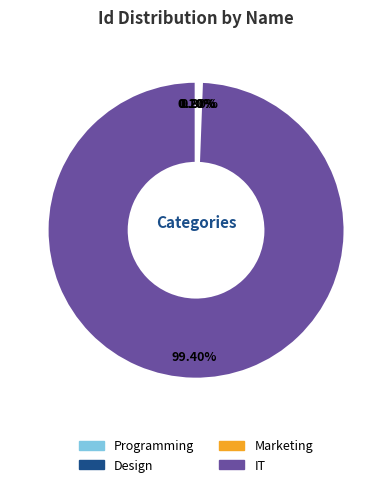

Between Marketing and IT, which is larger?

IT